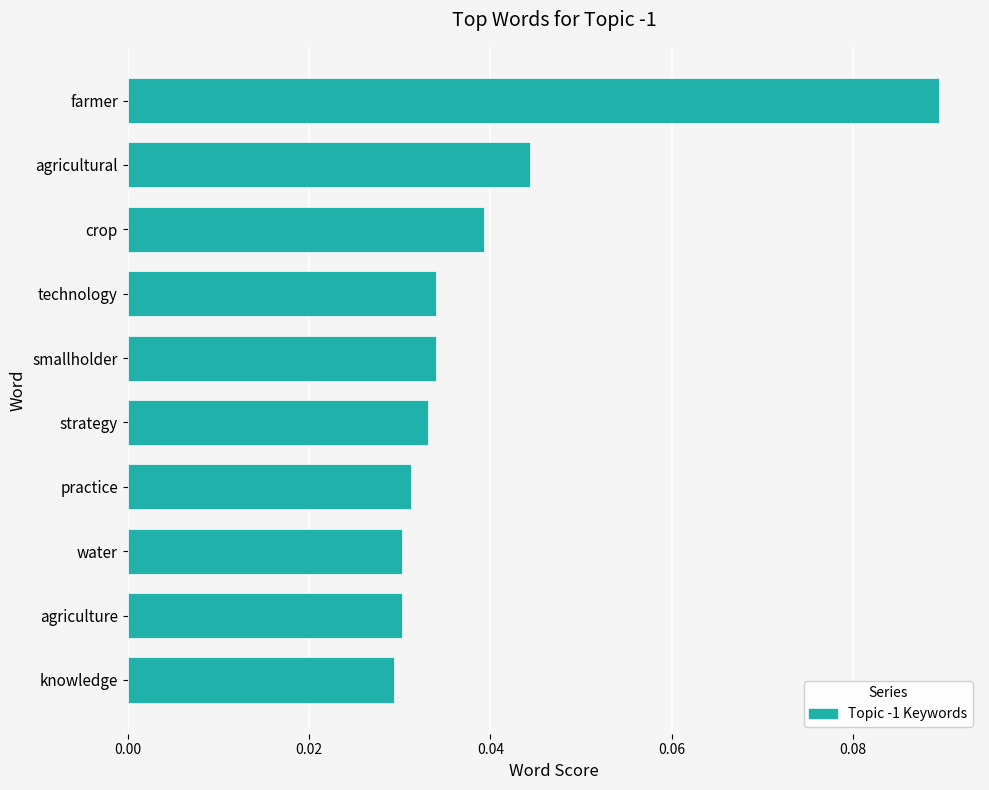

What is the sum of all values?

0.4